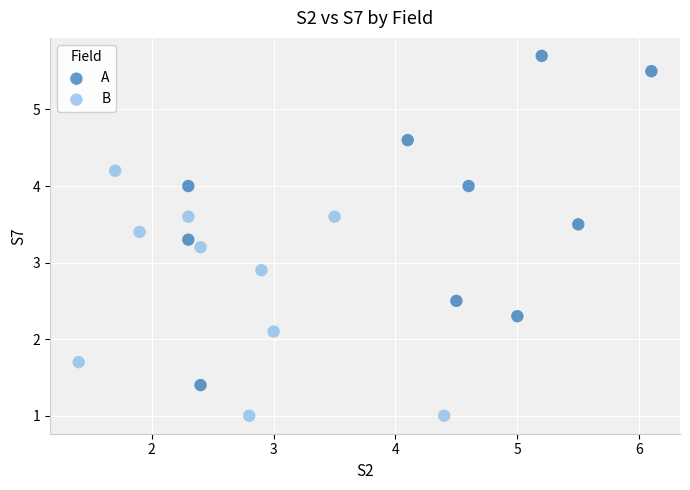

Which series contains the highest Y value?

A